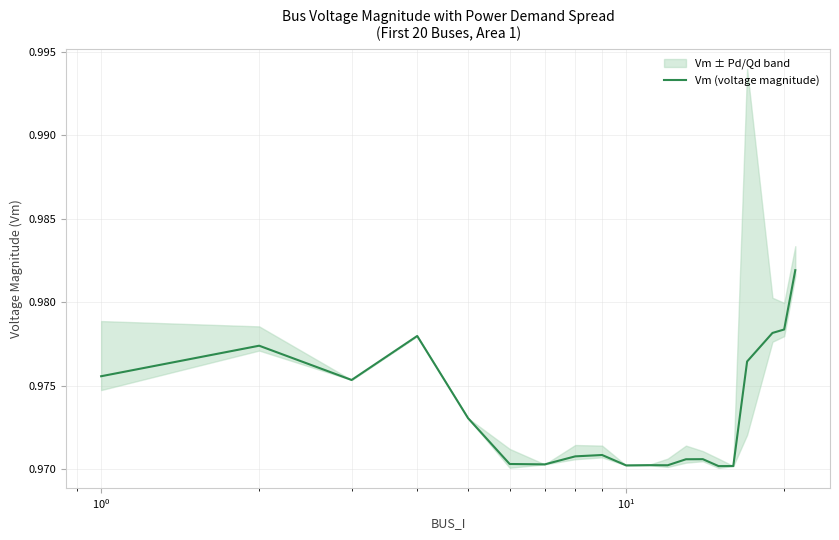

How many lines are shown in the chart?

1